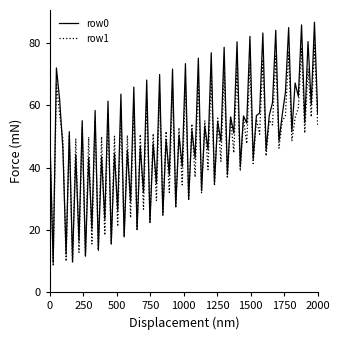

Rank the series by their maximum value, from highest to lowest.

row0, row1